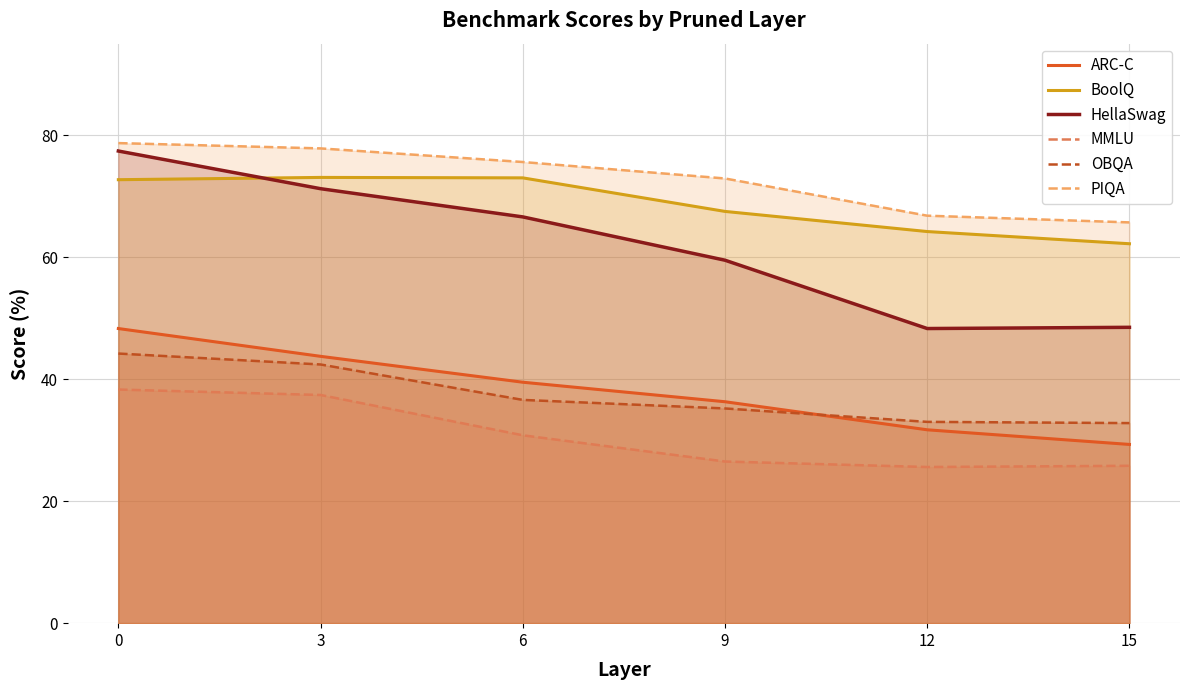

What is the difference between the second highest and second lowest values in the BoolQ series?

8.8